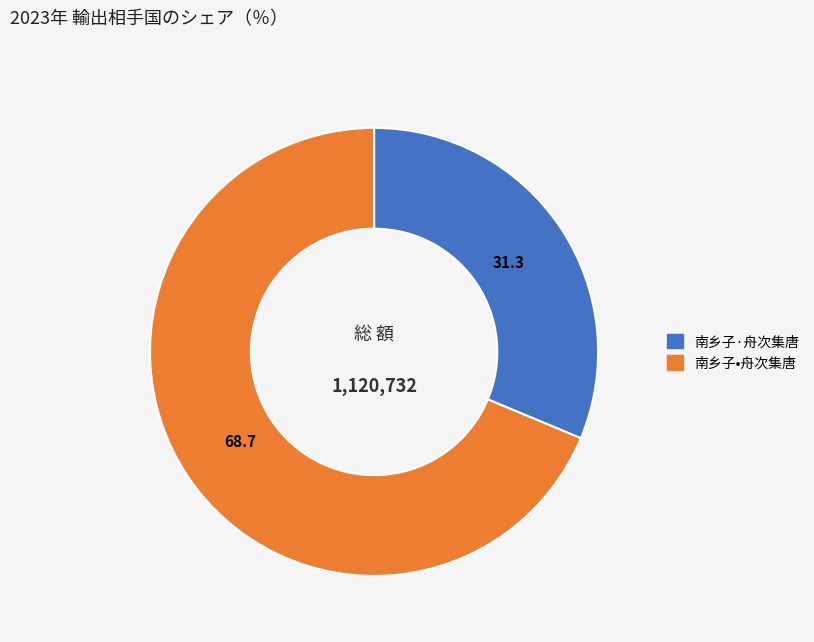

Which category has the smallest portion of the pie?

南乡子·舟次集唐